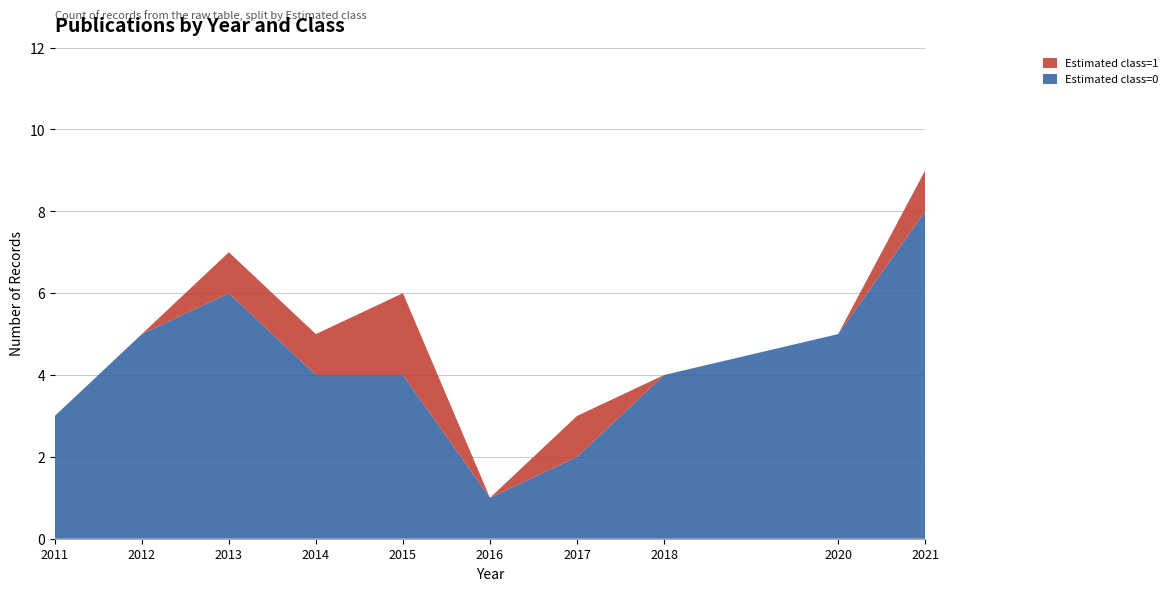

Reading right to left, what are all the values shown in this chart?

Estimated class=0: 8	5	4	2	1	4	4	6	5	3
Estimated class=1: 1	0	0	1	0	2	1	1	0	0